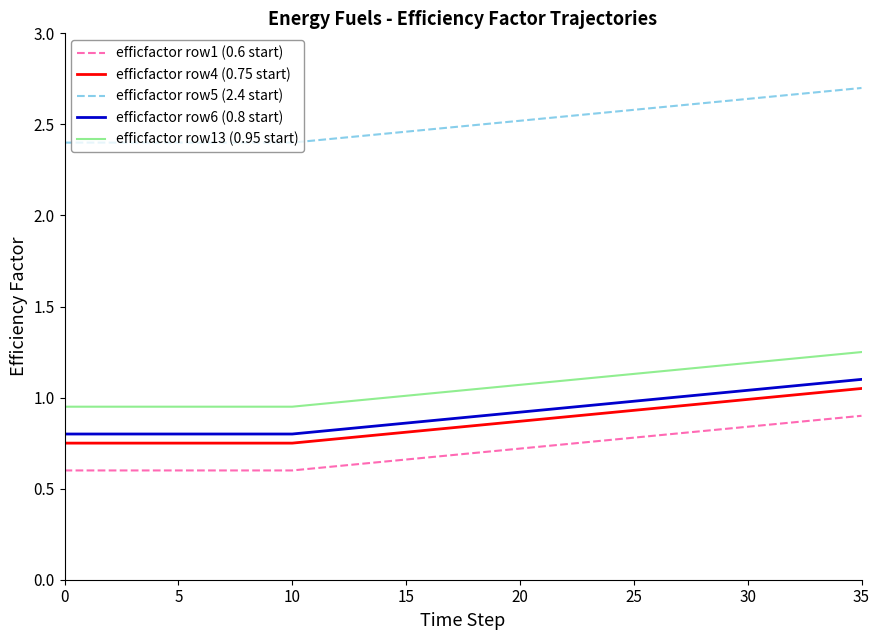

True or false: efficfactor row6 (0.8 start) and efficfactor row5 (2.4 start) cross at least once.

False